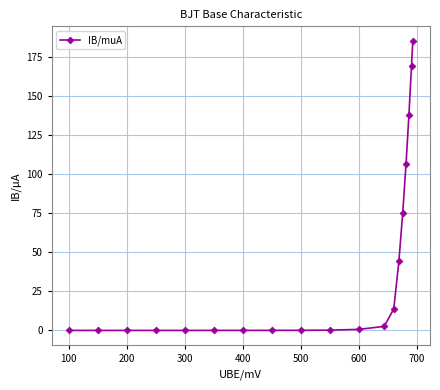

What is the average value?

38.7